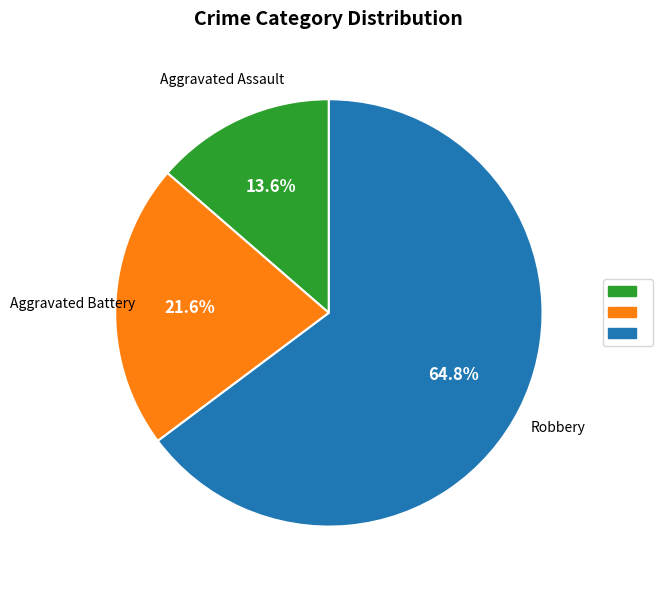

Does any single category account for the majority?

Yes